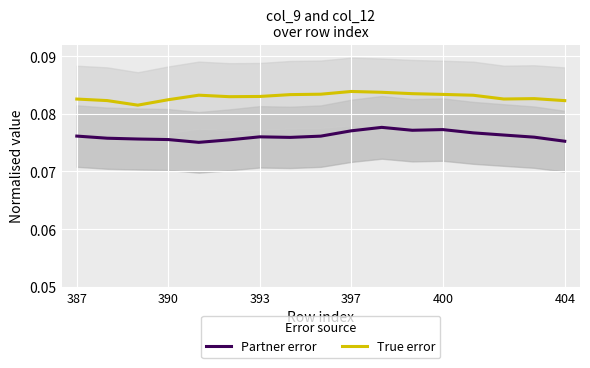

The True error series shows 0.0 at 397. True or false?

False